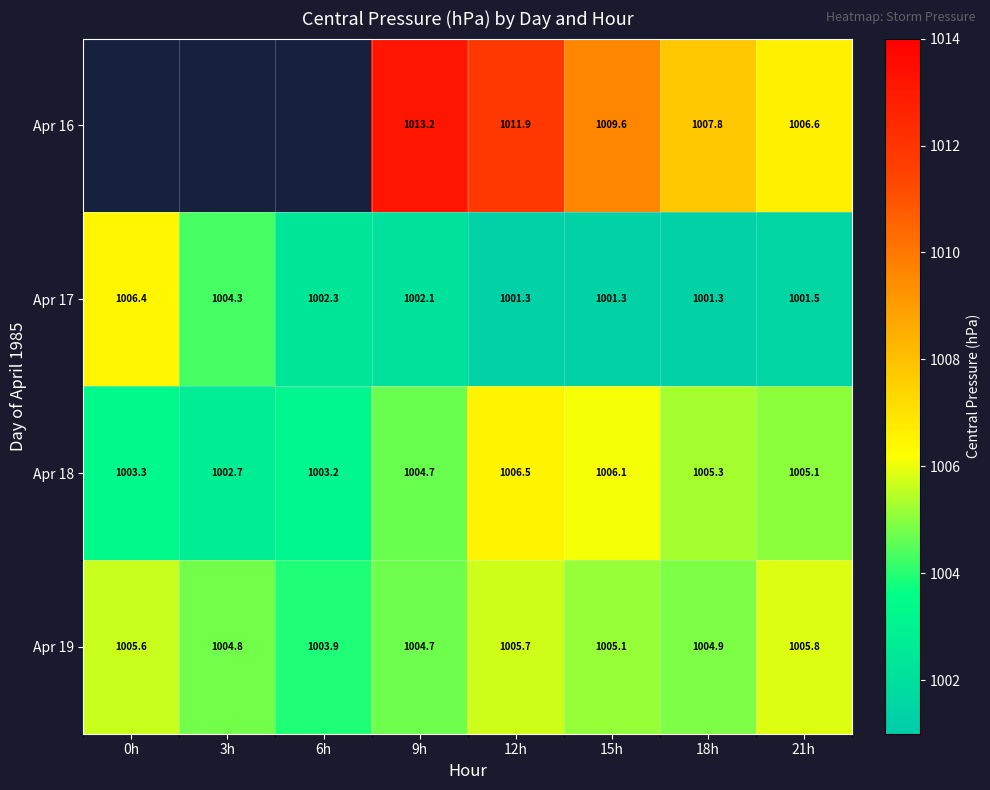

True or false: Apr 18 has a value of 1559.3 at 9h.

False